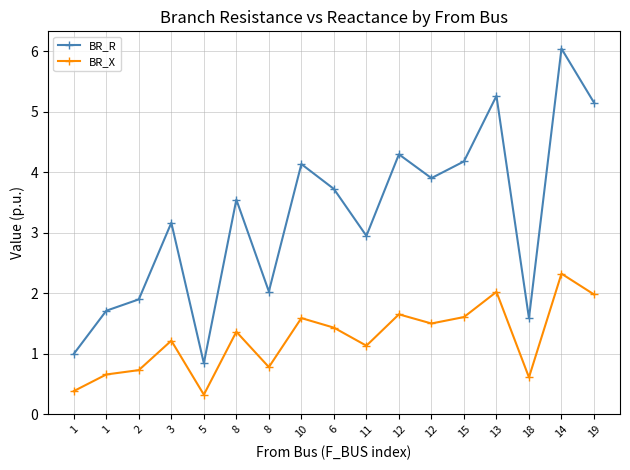

What is the value of the BR_R point at the 16th from the left?

6.0